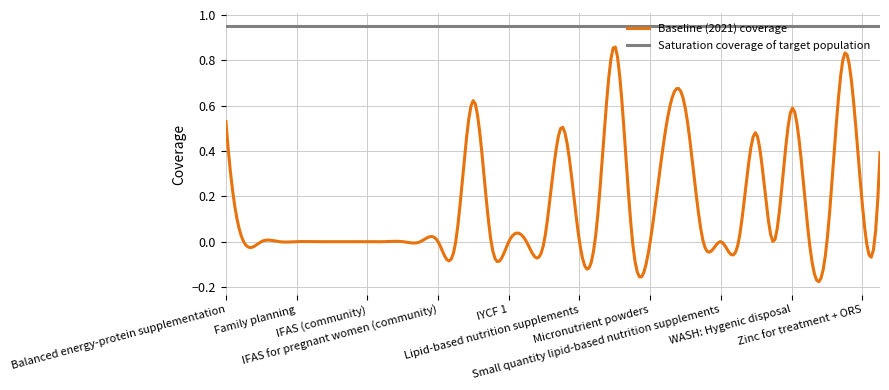

Rank the series by their average value, from highest to lowest.

Saturation coverage of target population, Baseline (2021) coverage